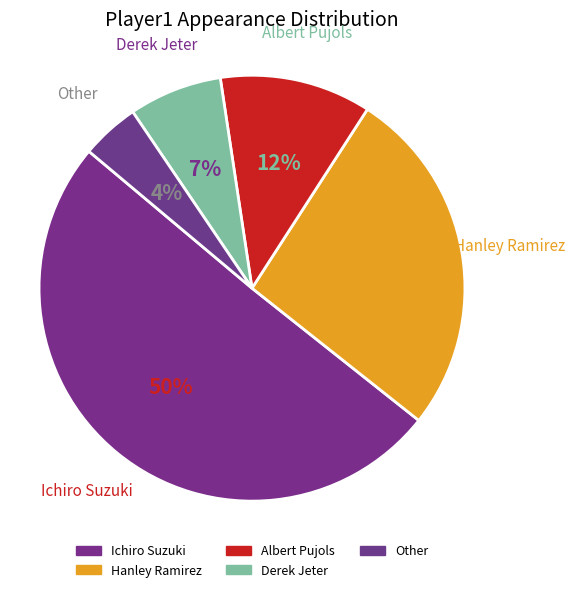

Between Ichiro Suzuki and Hanley Ramirez, which is larger?

Ichiro Suzuki